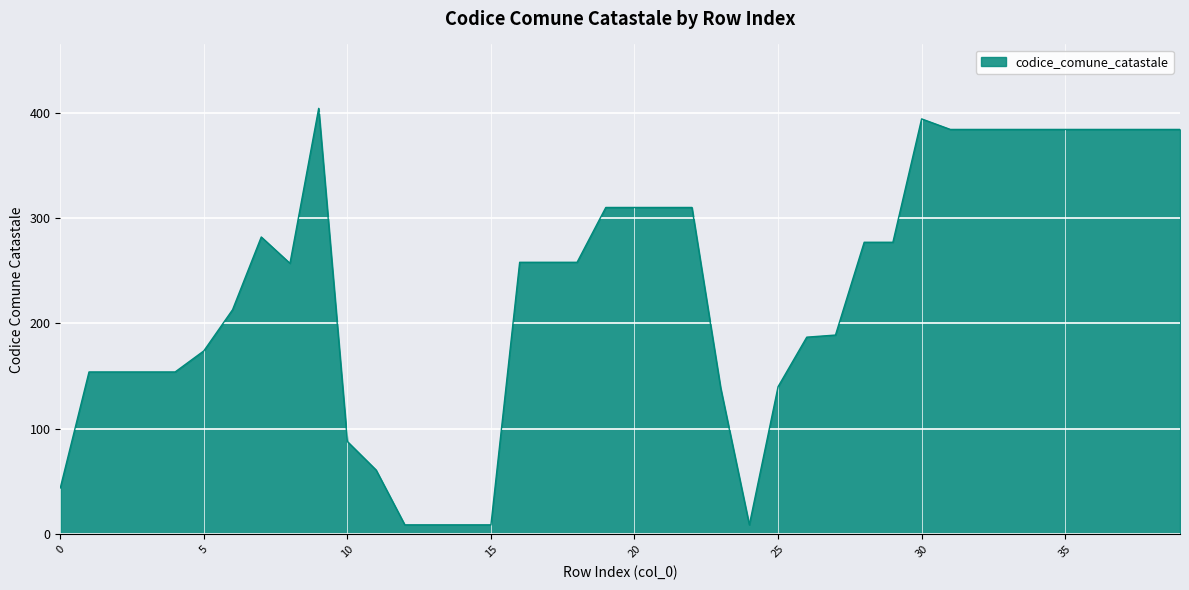

What is the greatest value displayed?

404